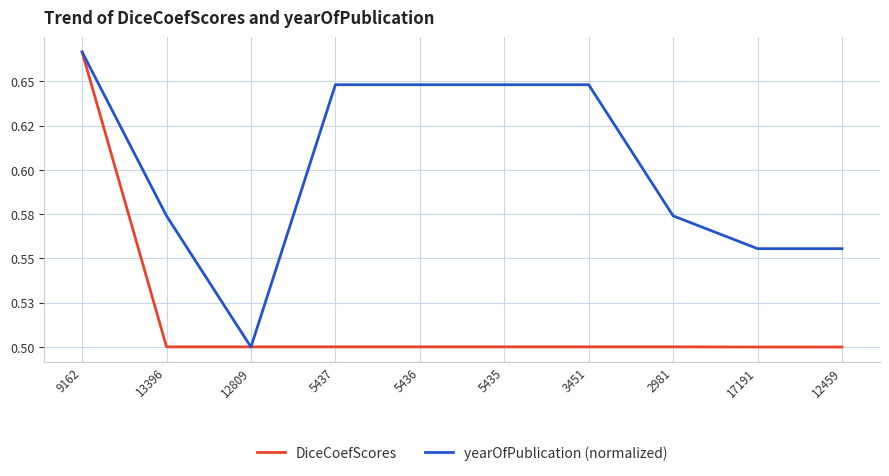

At which category is the sum across all series the highest?

9162